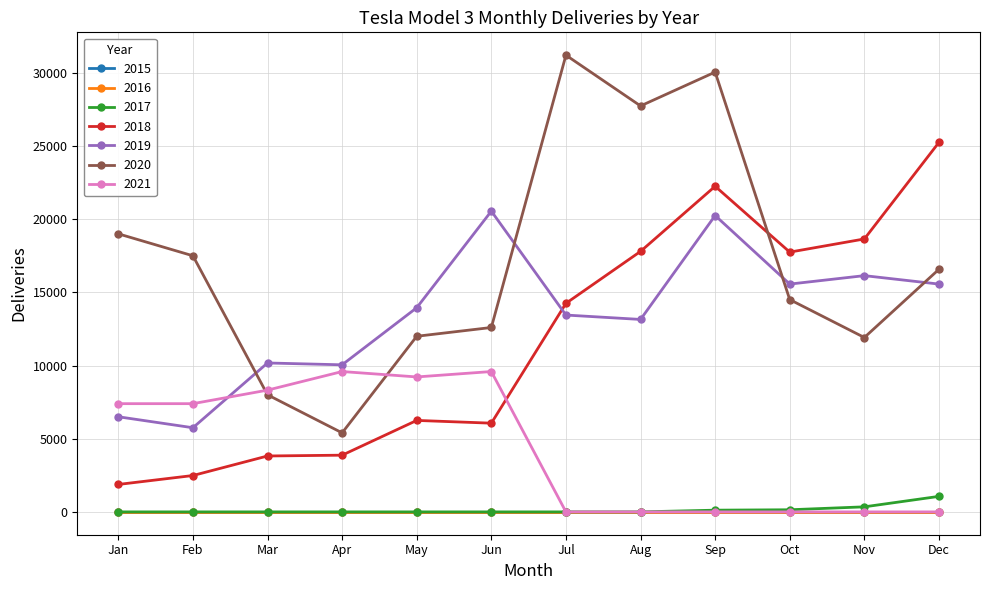

Is this an area chart (filled region under the line)?

No